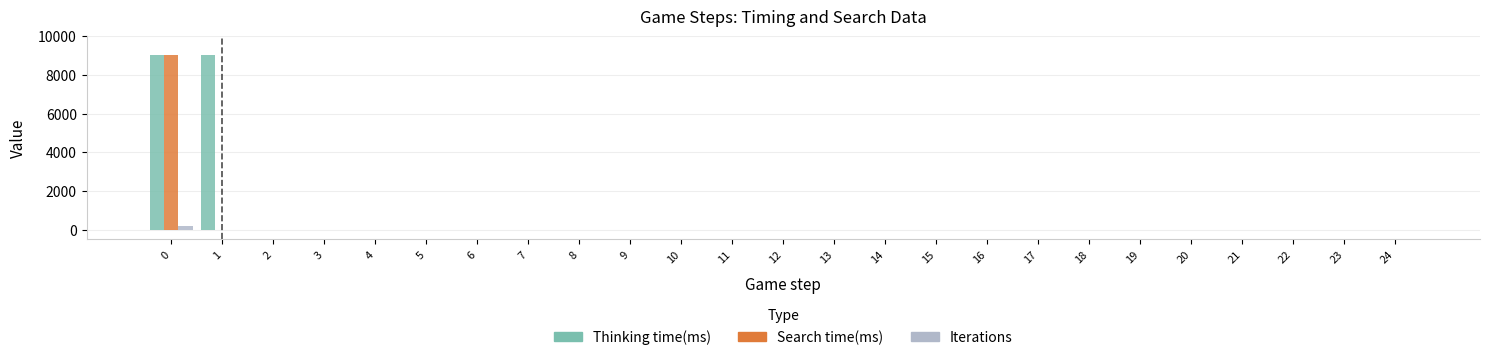

What are all the series names shown in the legend?

Thinking time(ms), Search time(ms), Iterations